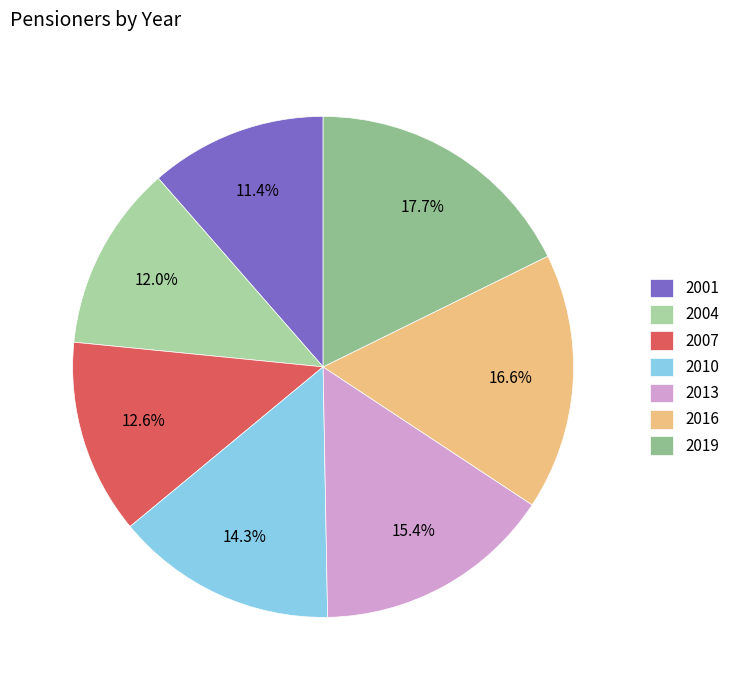

To the nearest percent, what is the combined percentage of 2013 and 2010?

30%